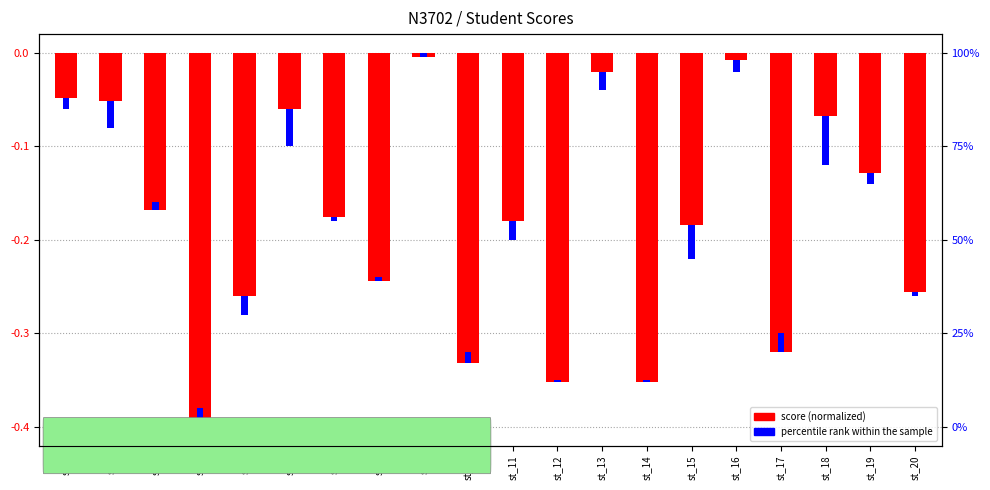

Rank the categories by percentile rank within the sample value from highest to lowest.

st_17, st_4, st_10, st_3, st_8, st_9, st_12, st_14, st_7, st_20, st_1, st_16, st_19, st_13, st_5, st_11, st_2, st_15, st_6, st_18